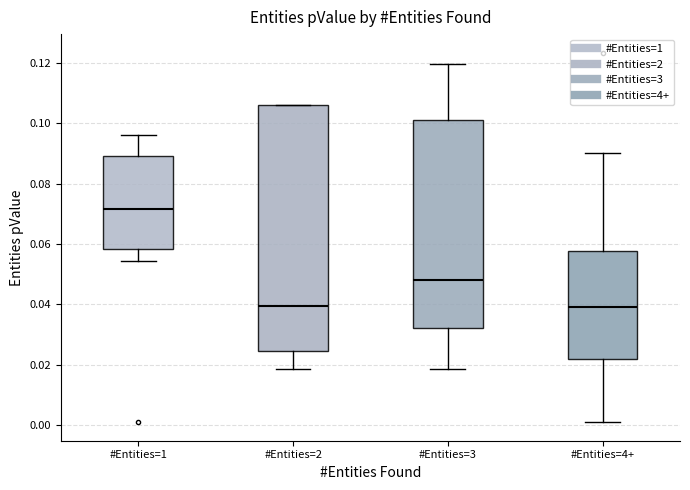

Which box has the highest median line?

#Entities=1